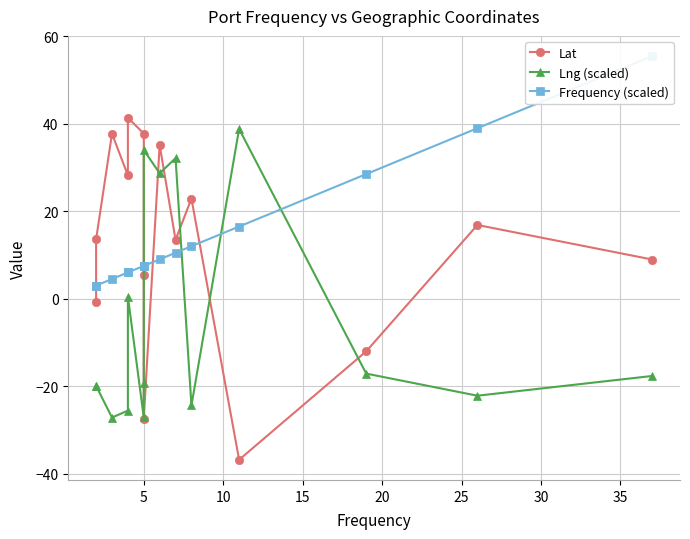

Is this an area chart (filled region under the line)?

No